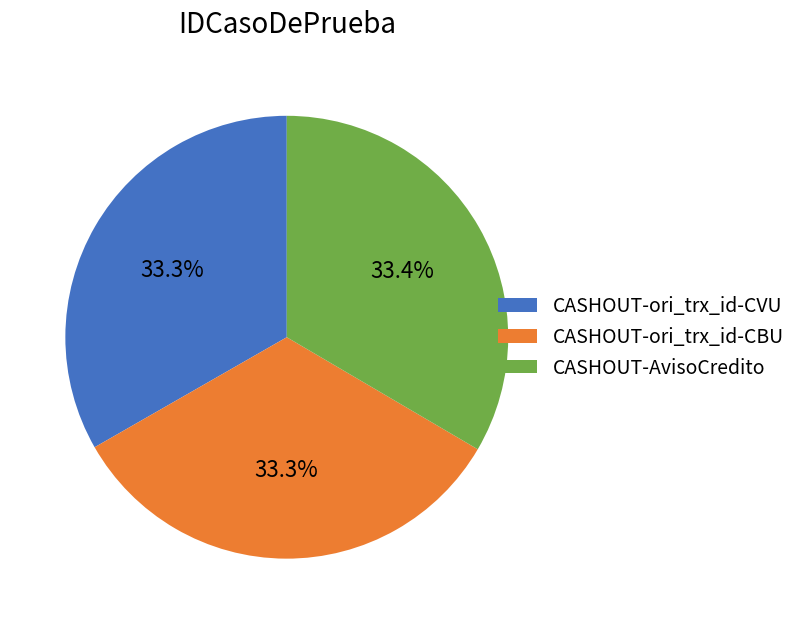

To the nearest percent, what portion does CASHOUT-ori_trx_id-CVU represent?

33%